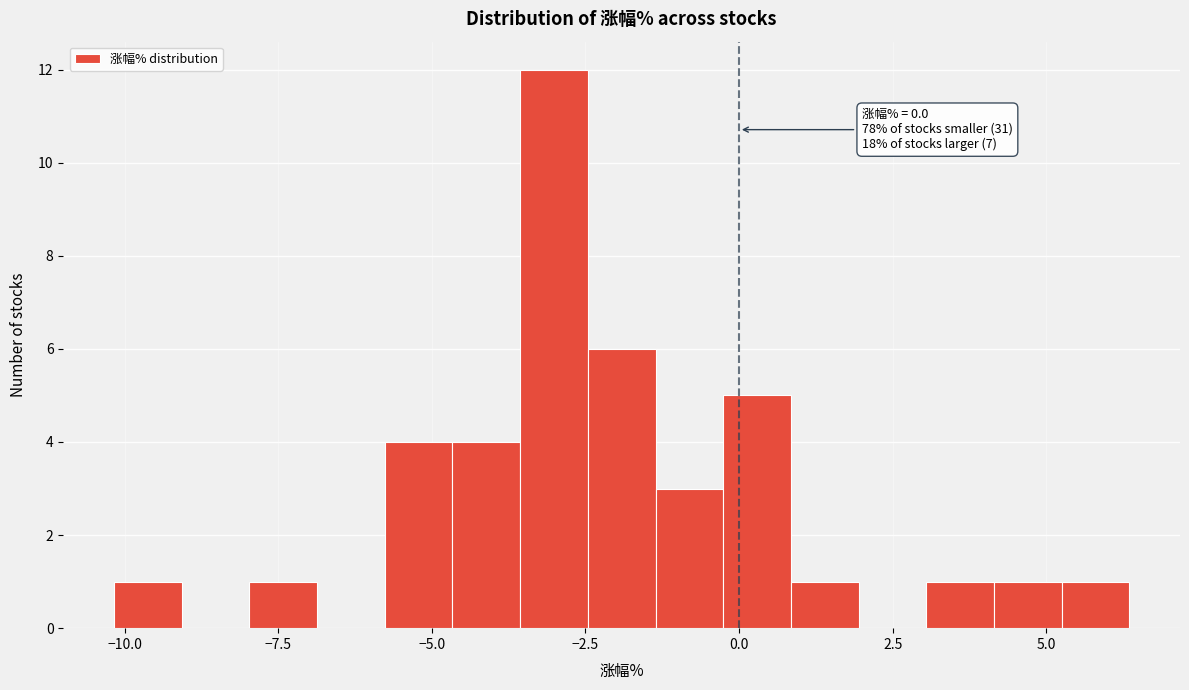

Read against the x-axis, roughly where is the centre of the tallest bar?

-3.0